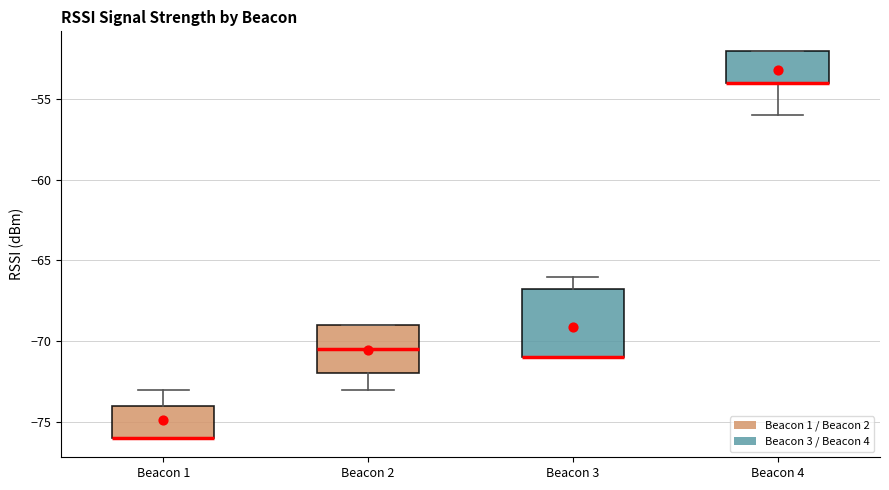

Where does the lower whisker of the box for Beacon 2 end on the y-axis? The values are not printed on the chart, so give them approximately, as read against the axis.

-73.0